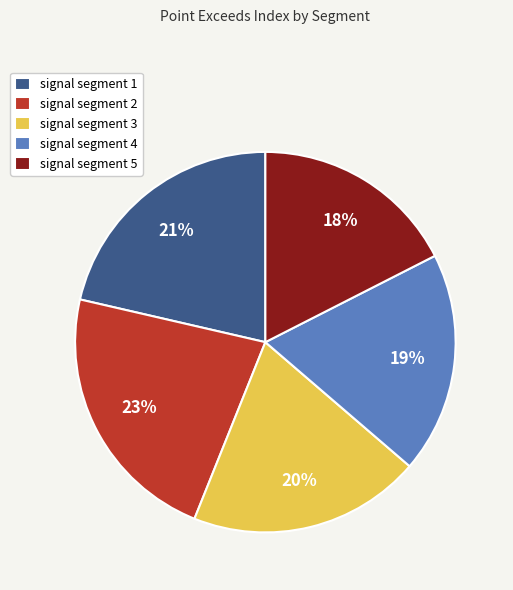

To the nearest percent, what is the combined percentage of signal segment 3 and signal segment 4?

39%